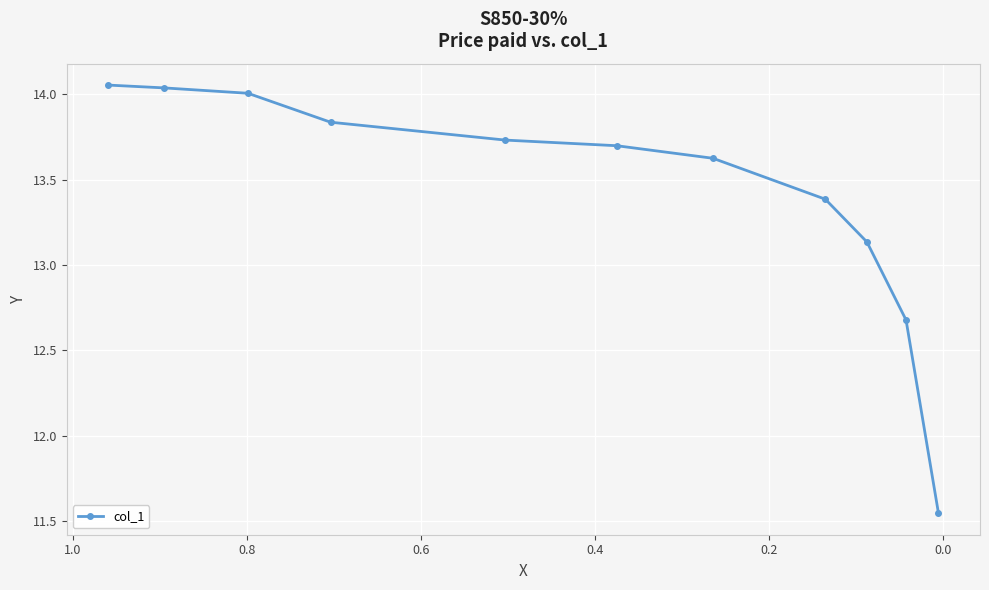

Reading right to left, what are all the values shown in this chart?

11.5	12.7	13.1	13.4	13.6	13.7	13.7	13.8	14.0	14.0	14.1